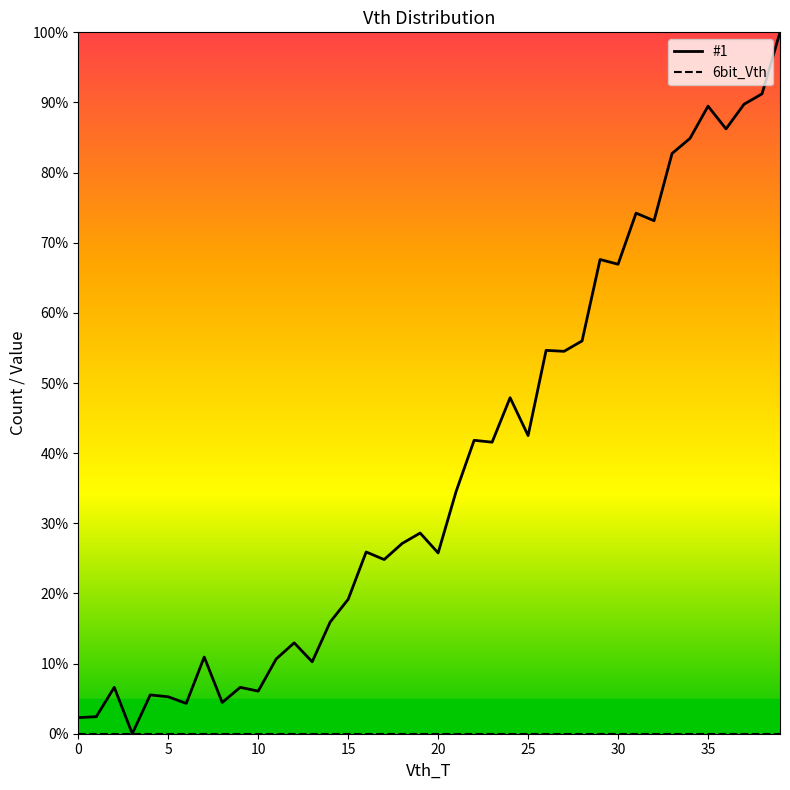

Which series has the largest total across all categories?

#1